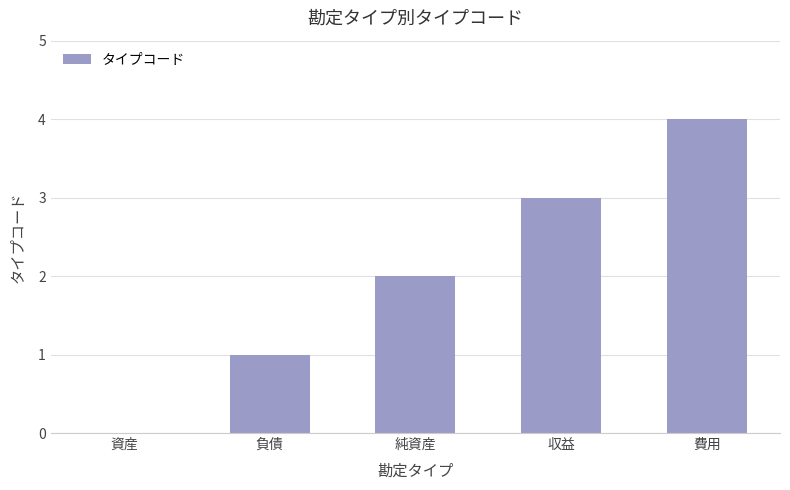

True or false: the data shows 3 at 収益.

True